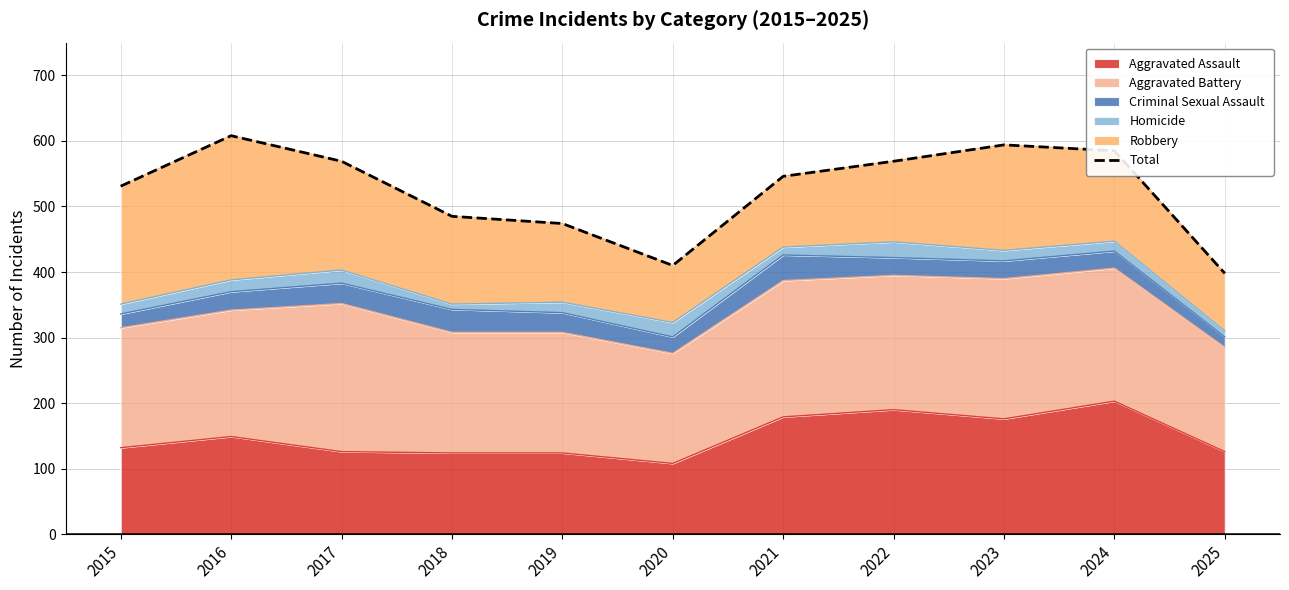

Between 2022 and 2021, which is larger?

2022